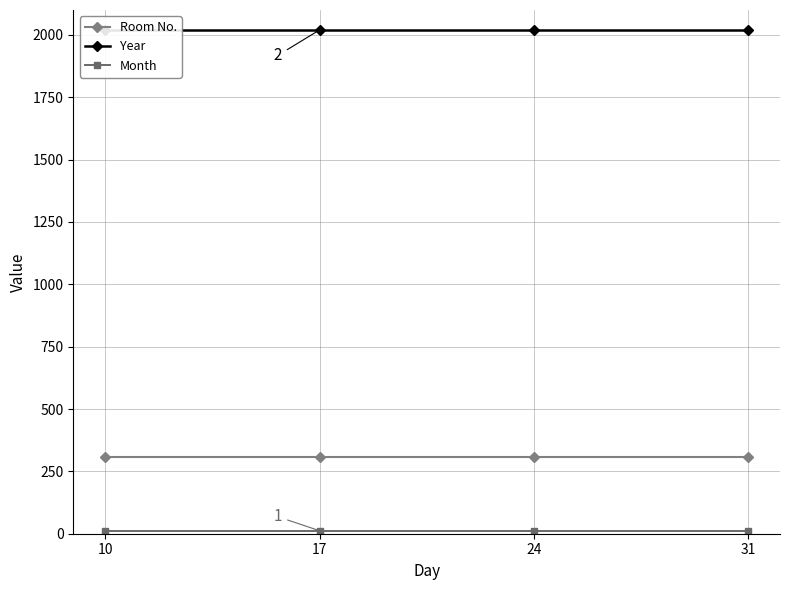

How many lines are shown in the chart?

3